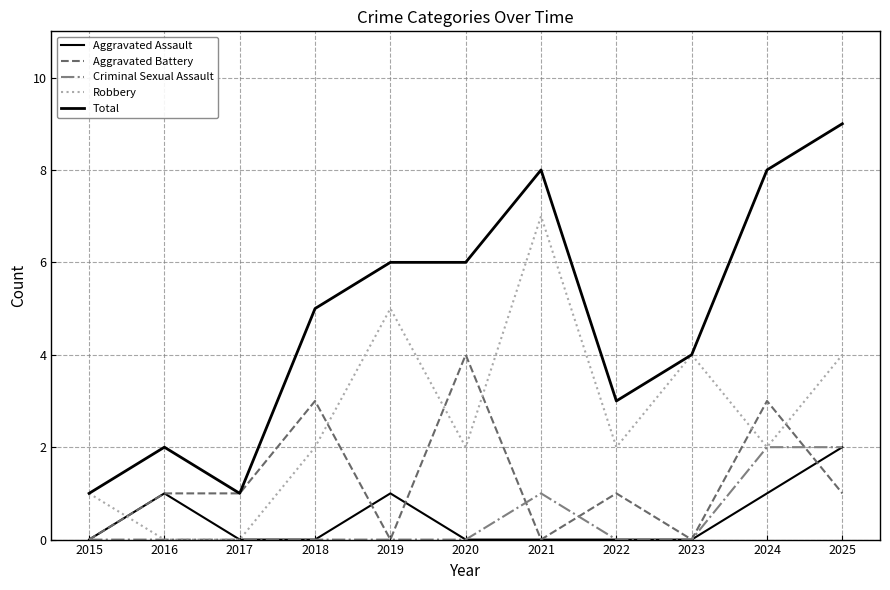

What are all the series names shown in the legend?

Aggravated Assault, Aggravated Battery, Criminal Sexual Assault, Robbery, Total